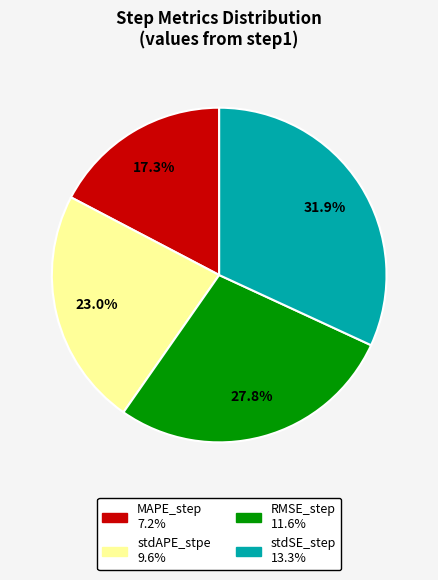

How many slices are in this pie chart?

4